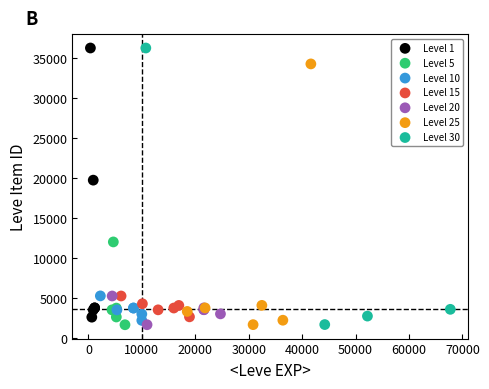

What are all the series names shown in the legend?

Level 1, Level 5, Level 10, Level 15, Level 20, Level 25, Level 30